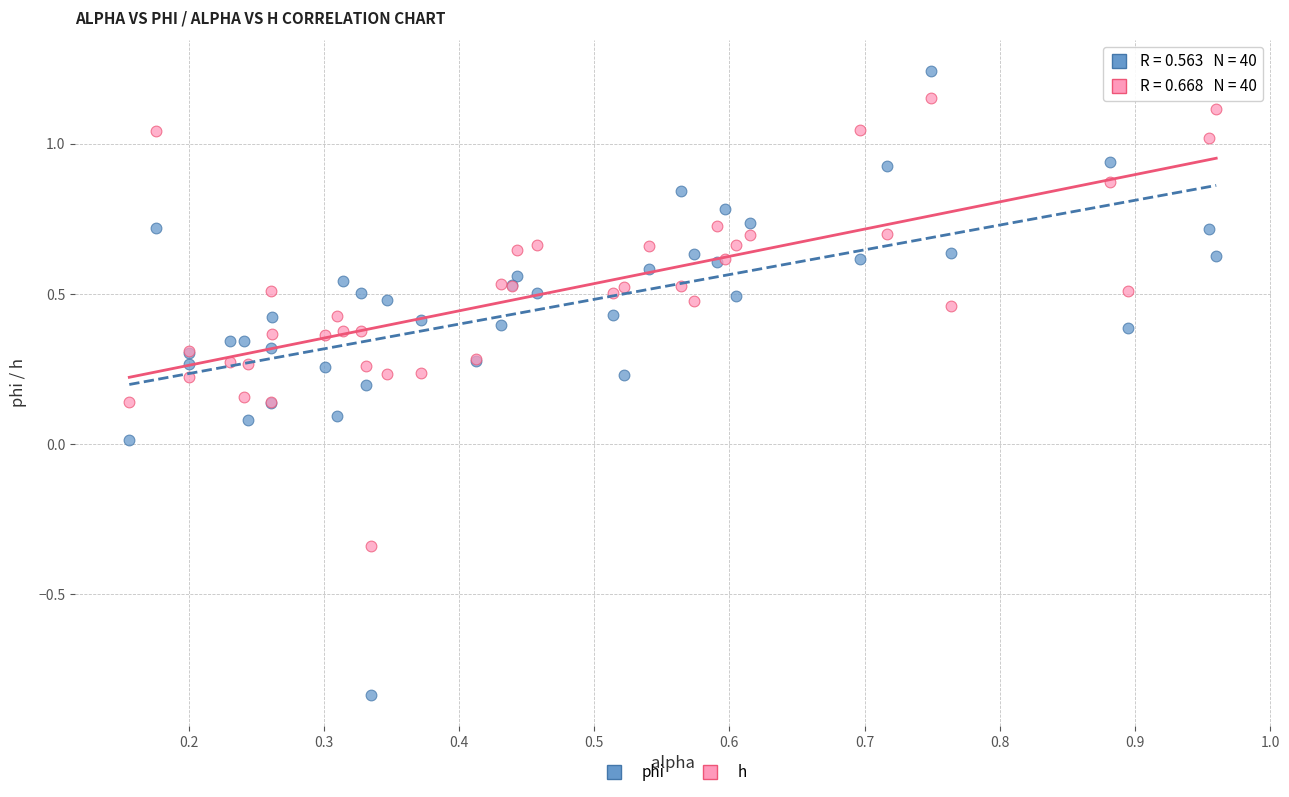

Which series contains the highest Y value?

phi